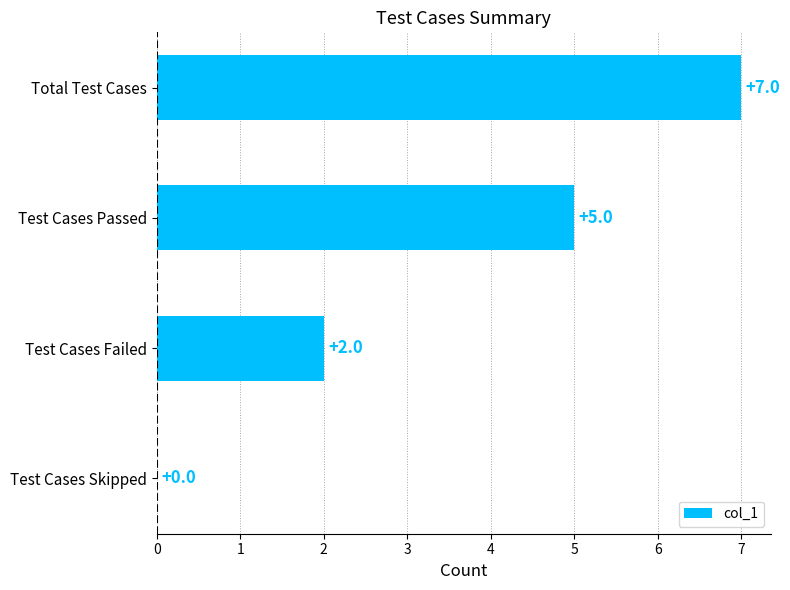

How many values are above zero?

3